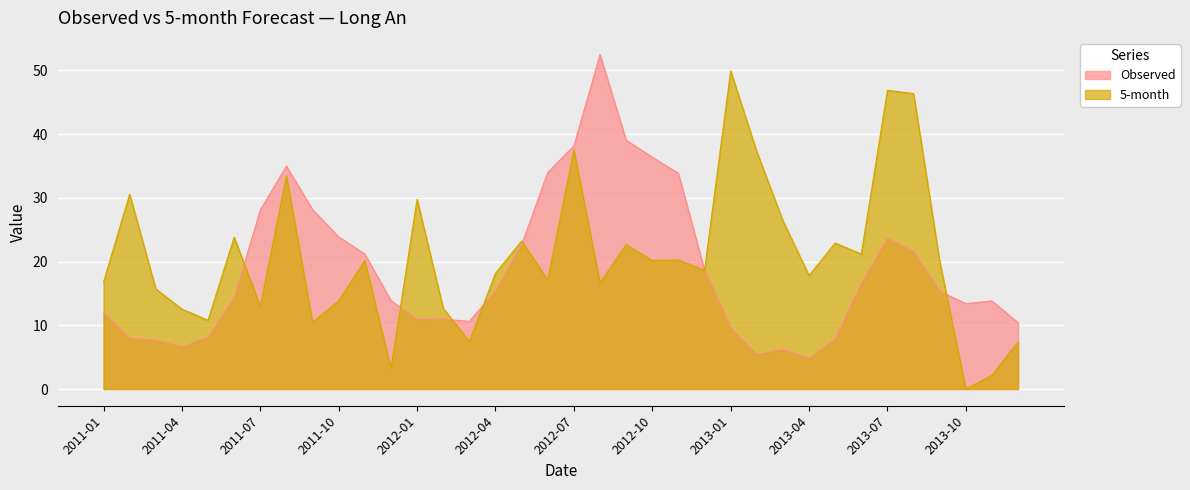

At how many categories does at least one series exceed 51?

1